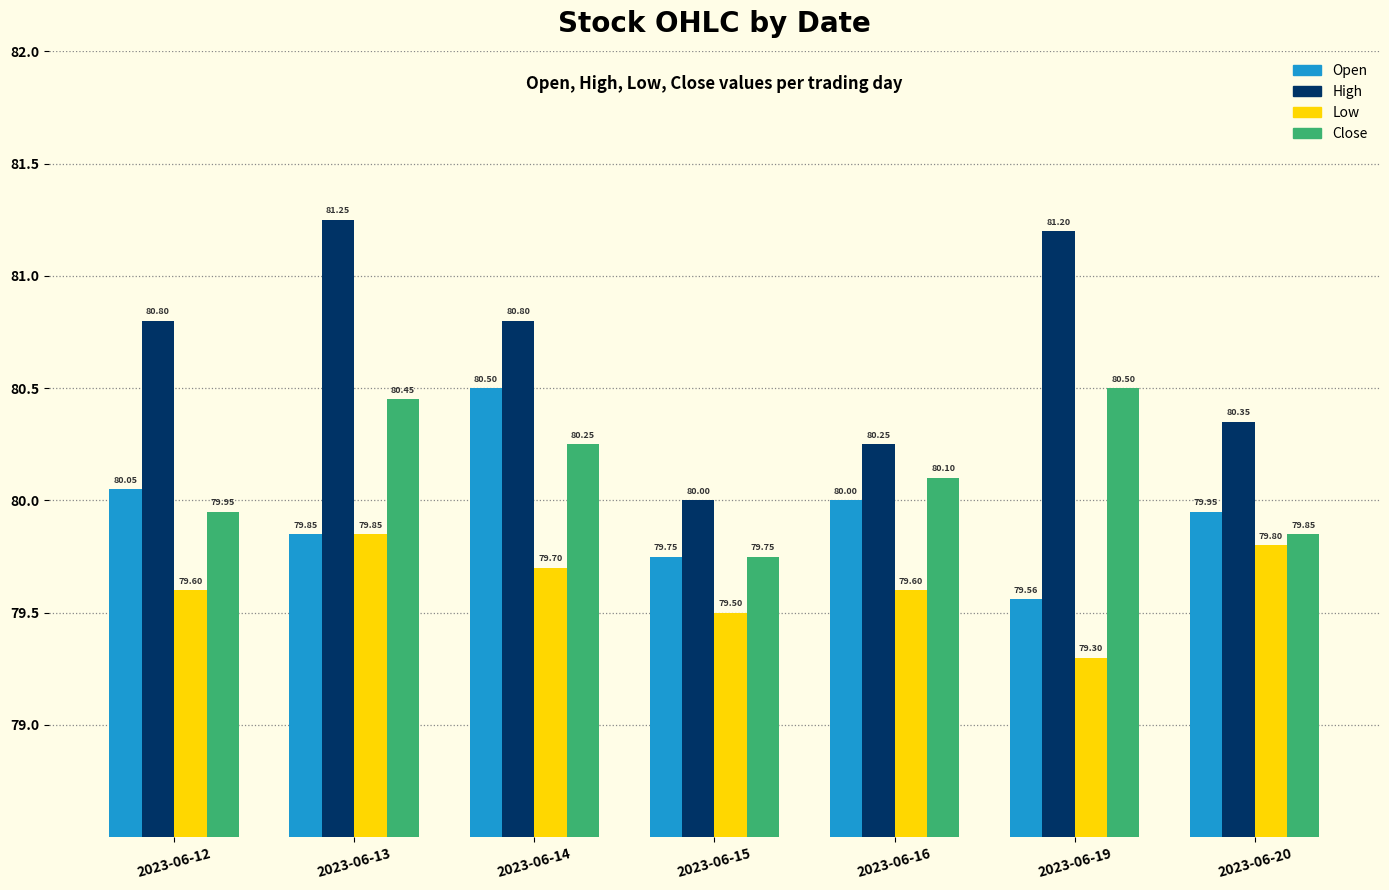

What is the difference between the maximum and second lowest values in the High series?

1.0